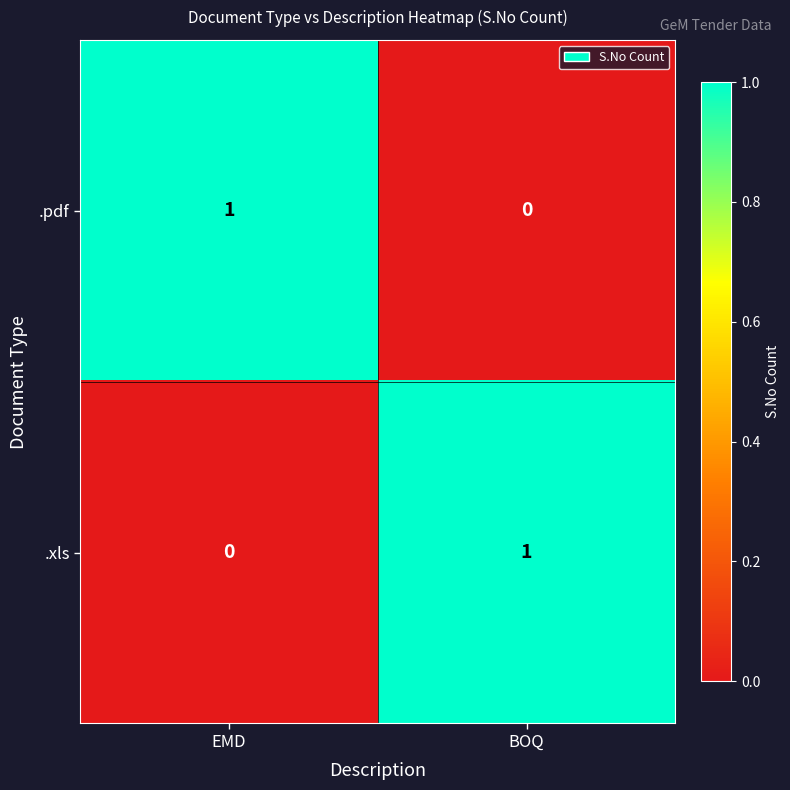

Rank the series at EMD from lowest to highest value.

.xls, .pdf